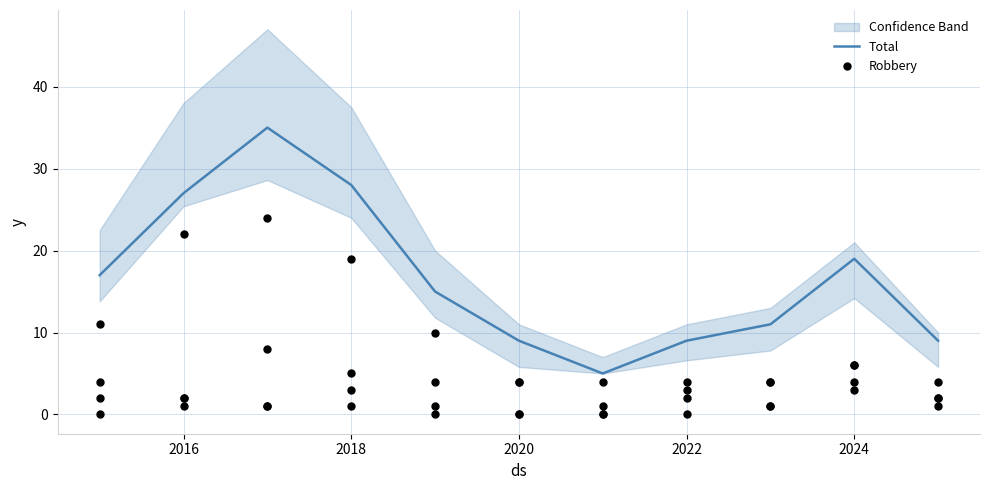

Which series contains the lowest Y value?

Robbery